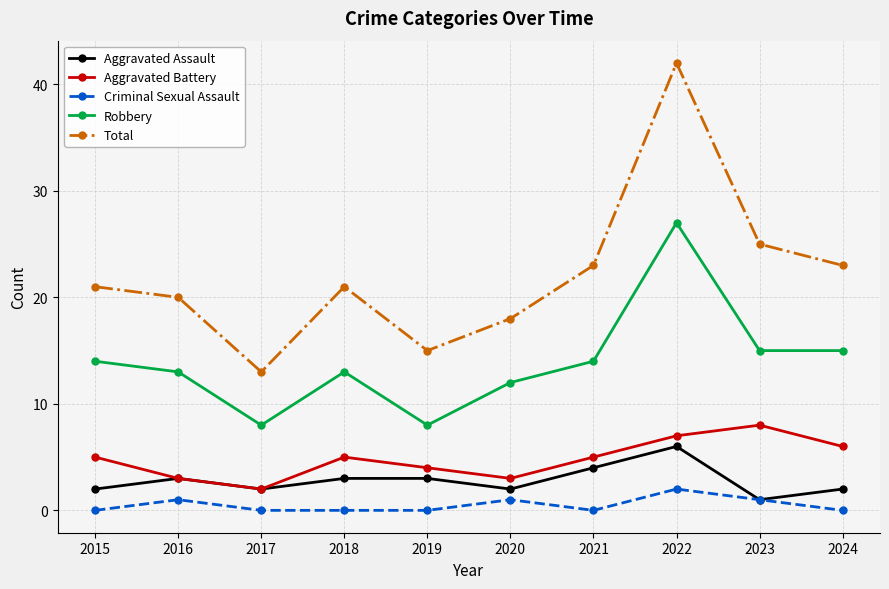

What are all the series names shown in the legend?

Aggravated Assault, Aggravated Battery, Criminal Sexual Assault, Robbery, Total